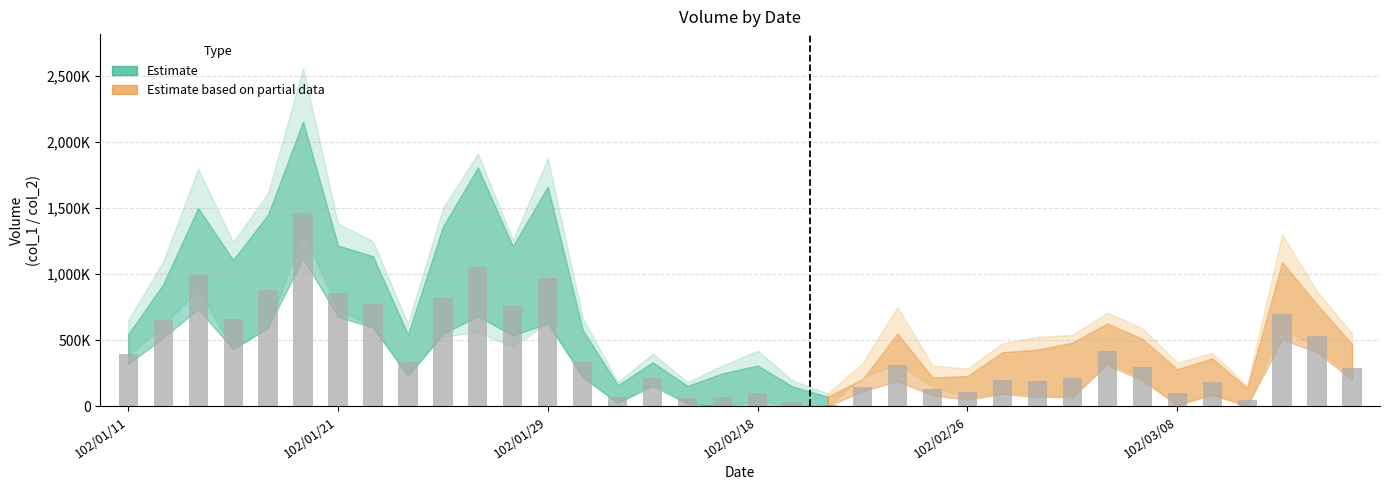

Which category has the lowest value across all series?

102/02/20